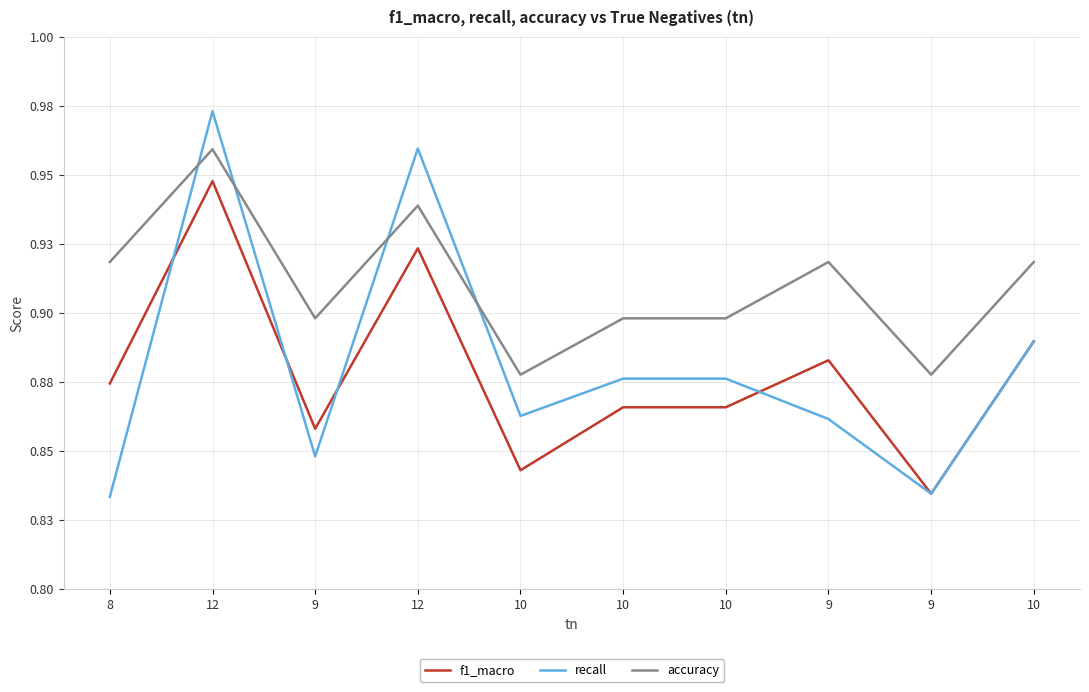

Read the recall value at 9.

0.8